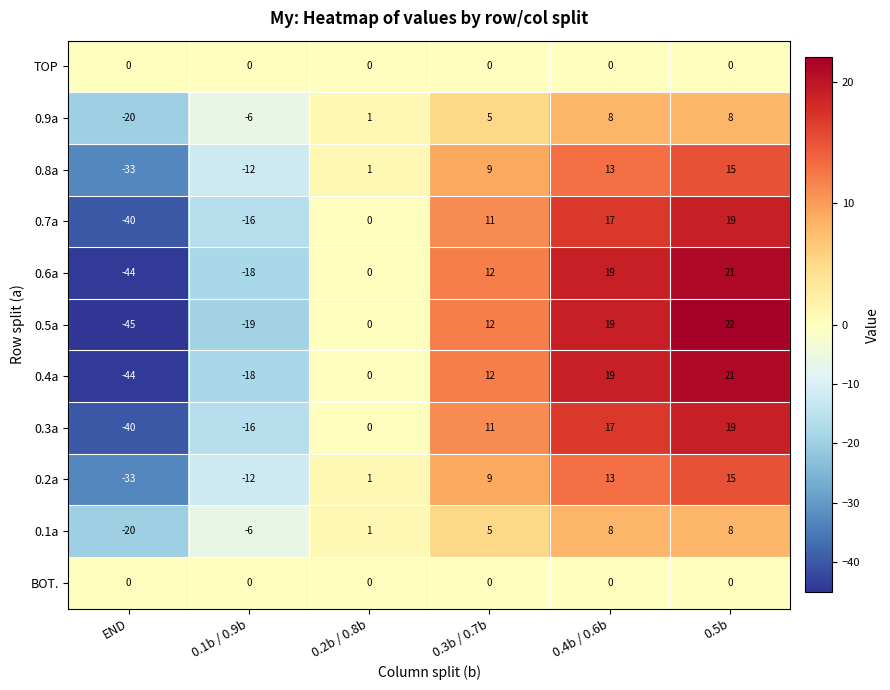

What is the maximum value shown in the chart?

22